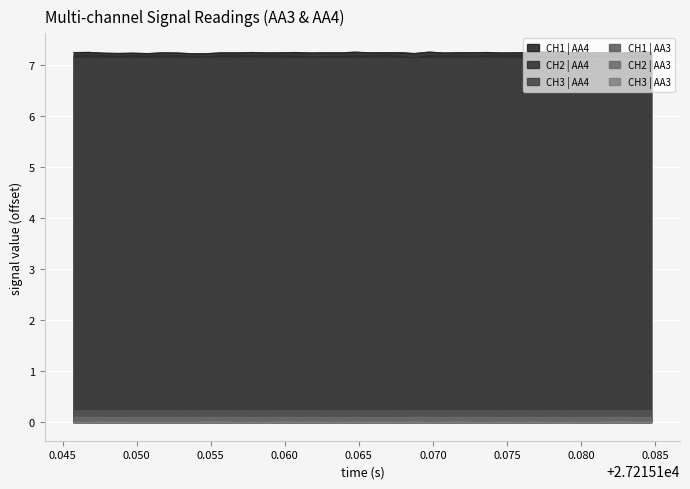

Which series has the widest spread of values?

CH2 | AA4